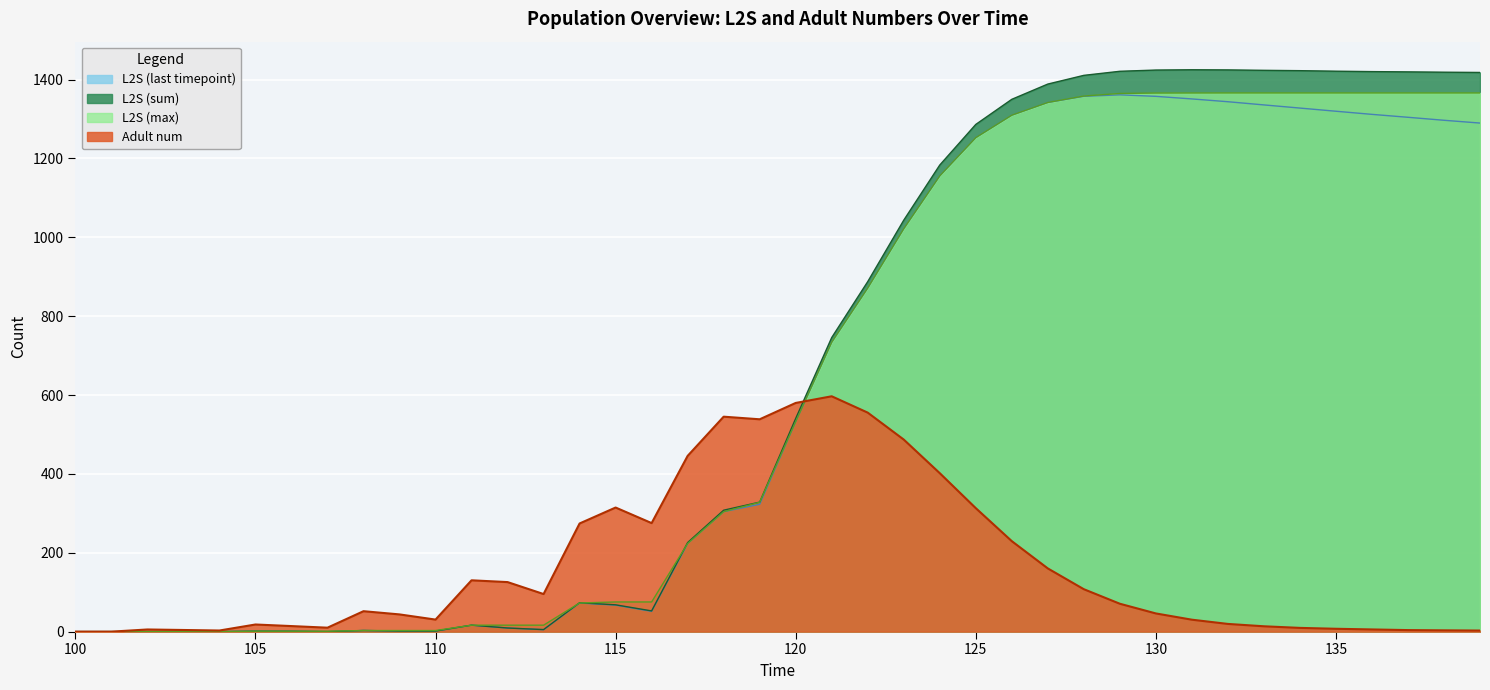

The L2S (last timepoint) series shows 72.6 at 114. True or false?

True